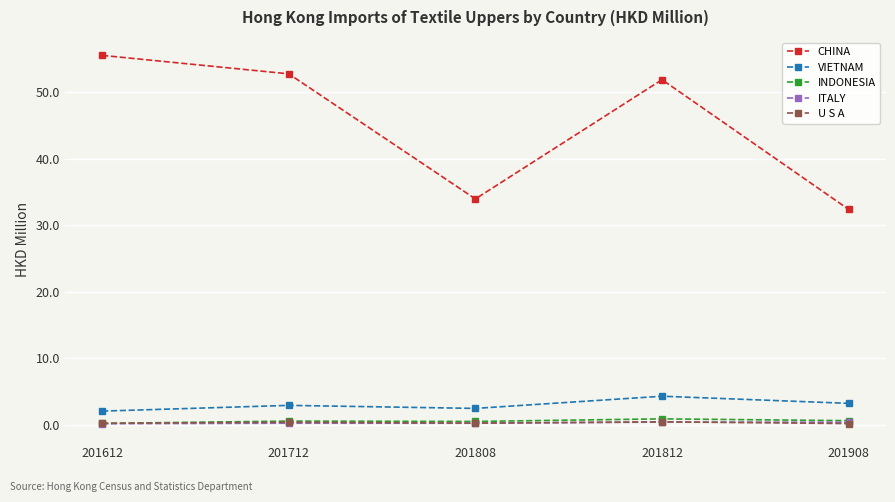

The value of CHINA at 201808 is 34.0. True or false?

True